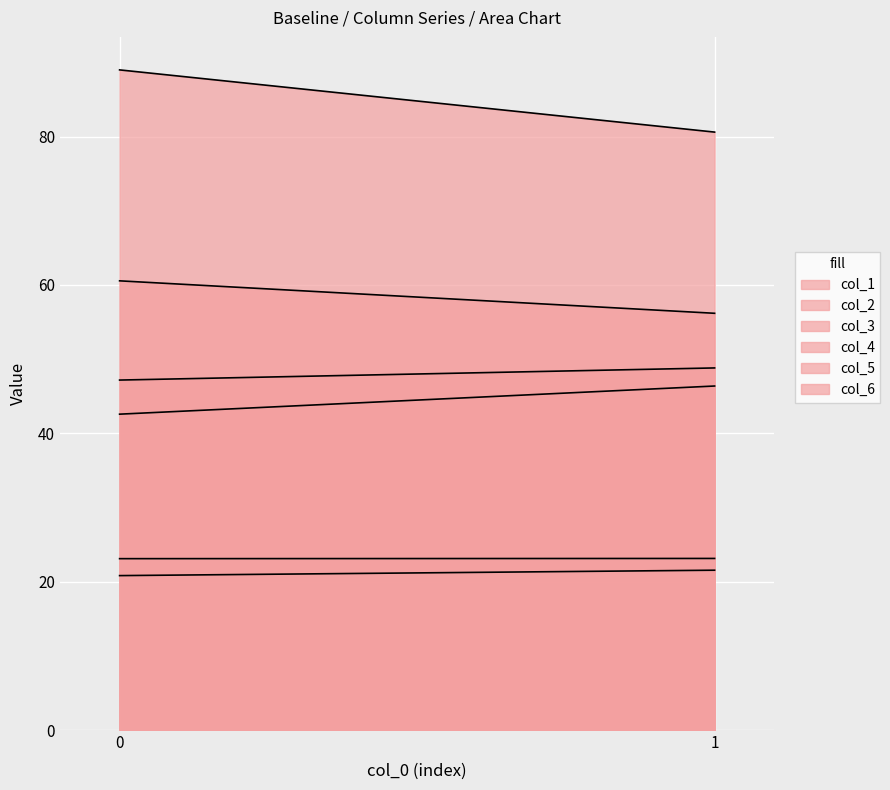

Is it true that col_5 equals 23.1 at 1?

True